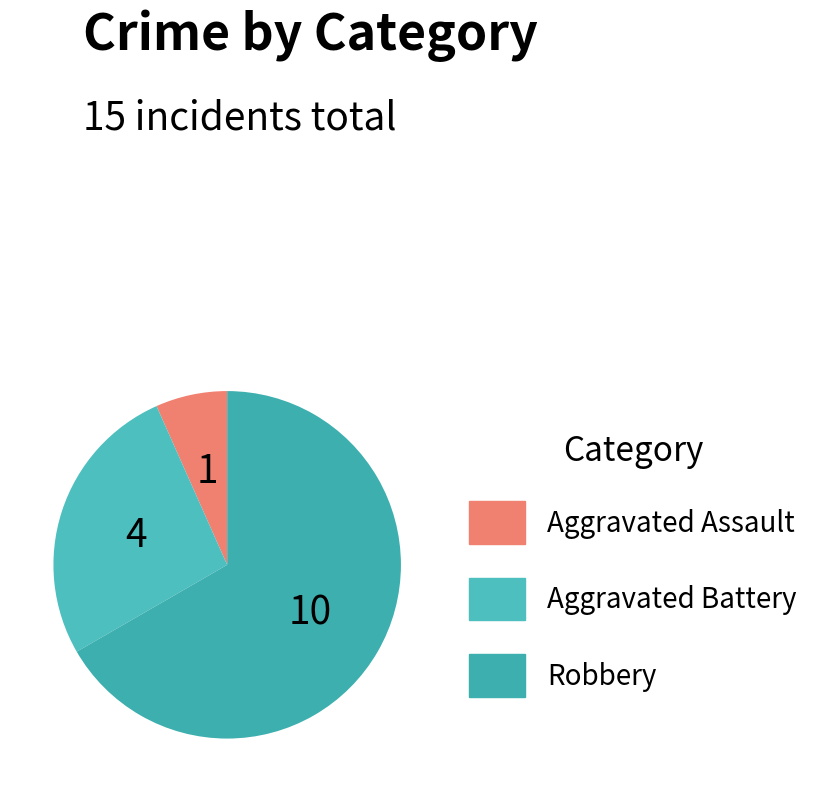

Count the number of slices in the pie.

3